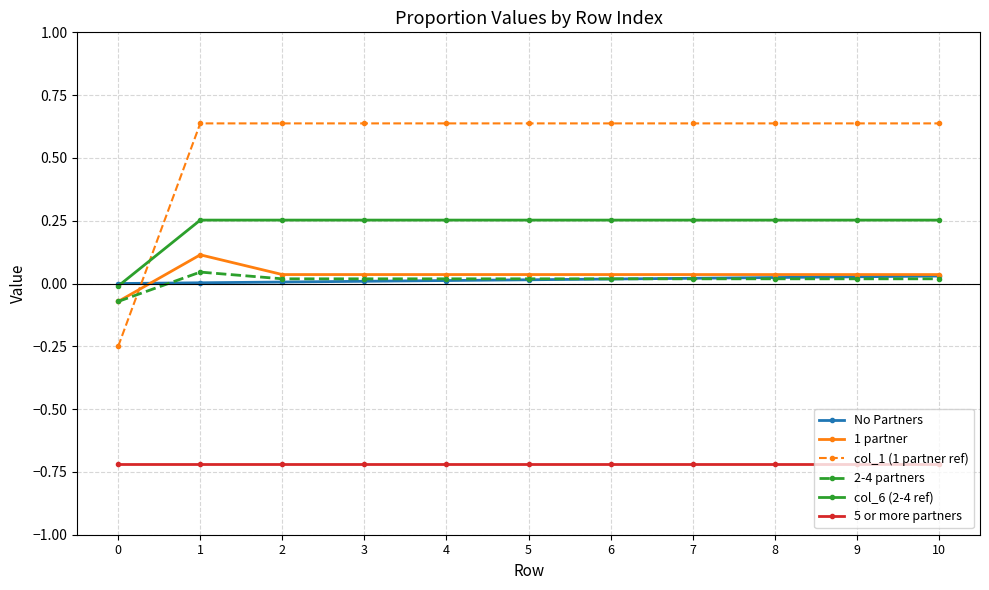

True or false: 5 or more partners has a value of -0.7 at 0.

True